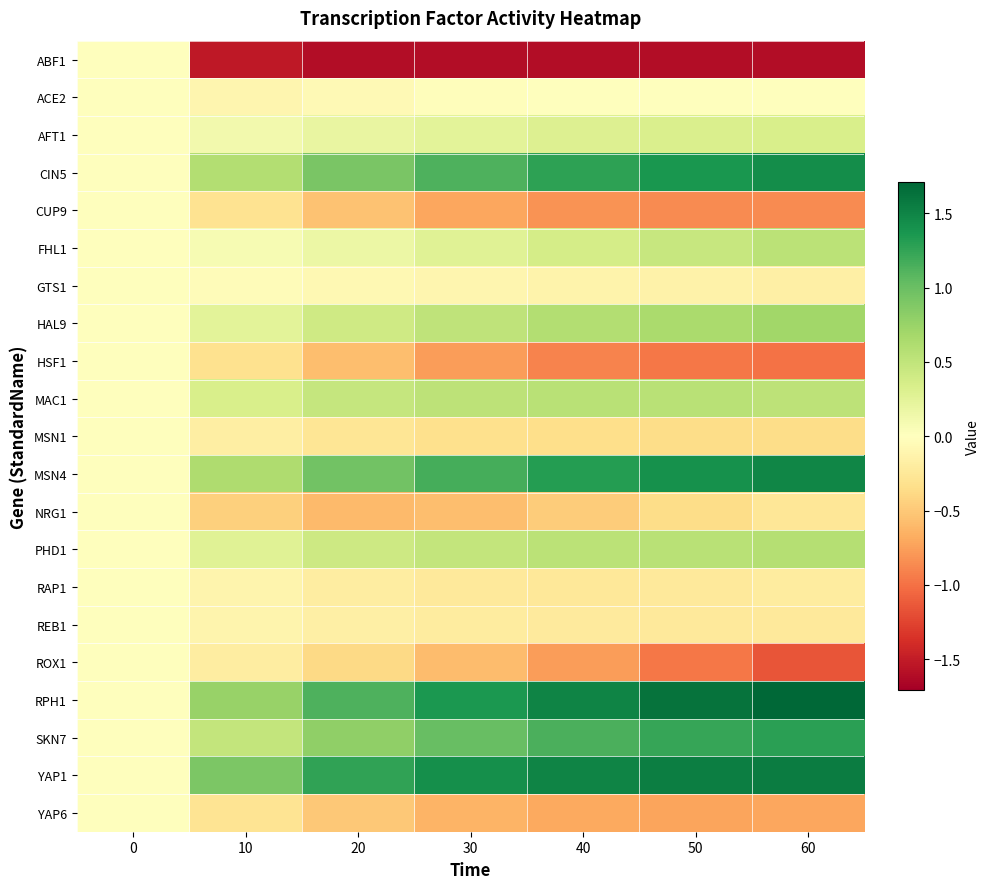

Which series changed the most between 30 and 60?

ROX1